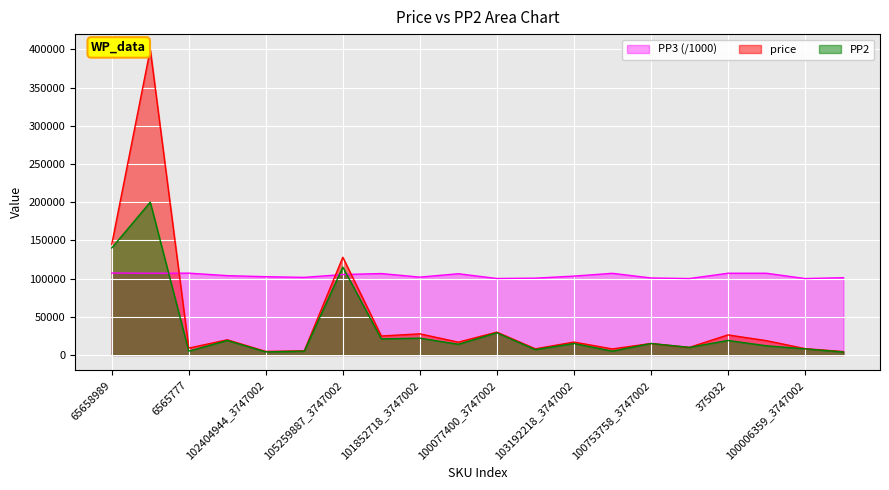

Which series has the largest range (max minus min)?

price